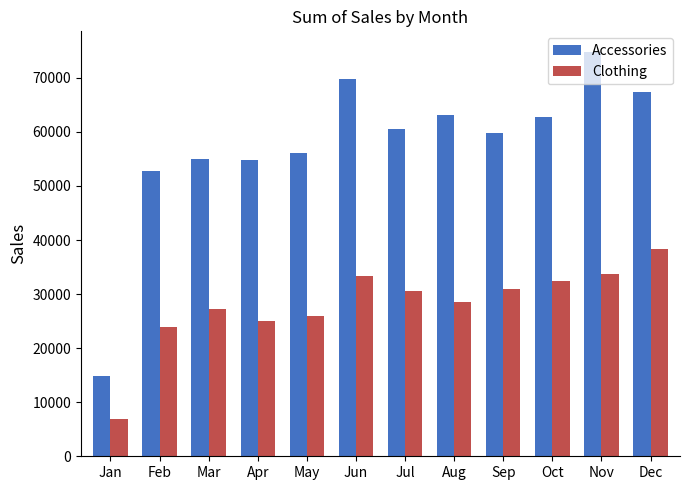

What is the total value across all series at Jul?

90972